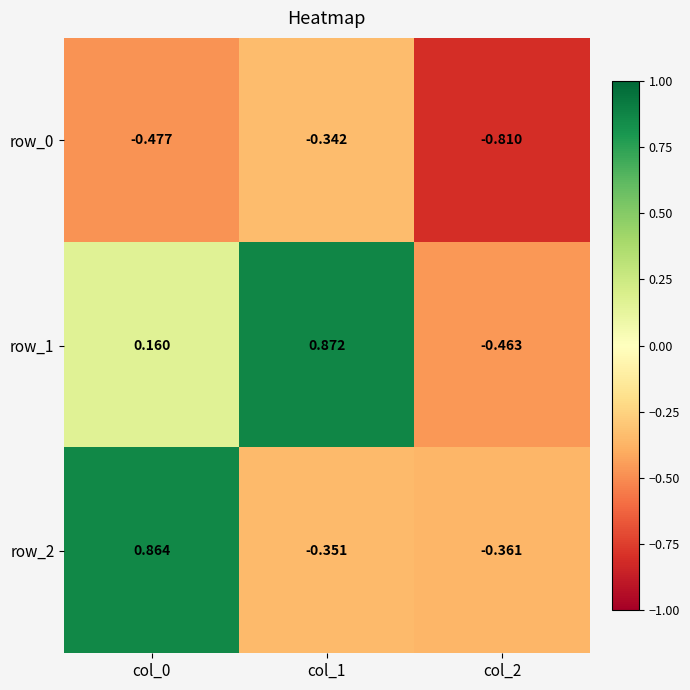

At which label does row_2 first exceed 0?

col_0